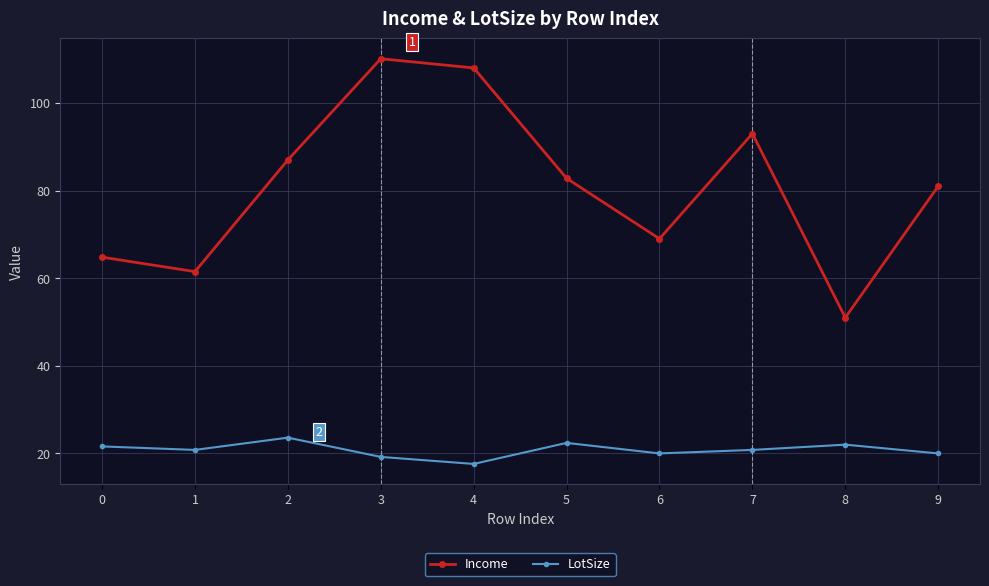

What is the lowest value of the Income series?

51.0